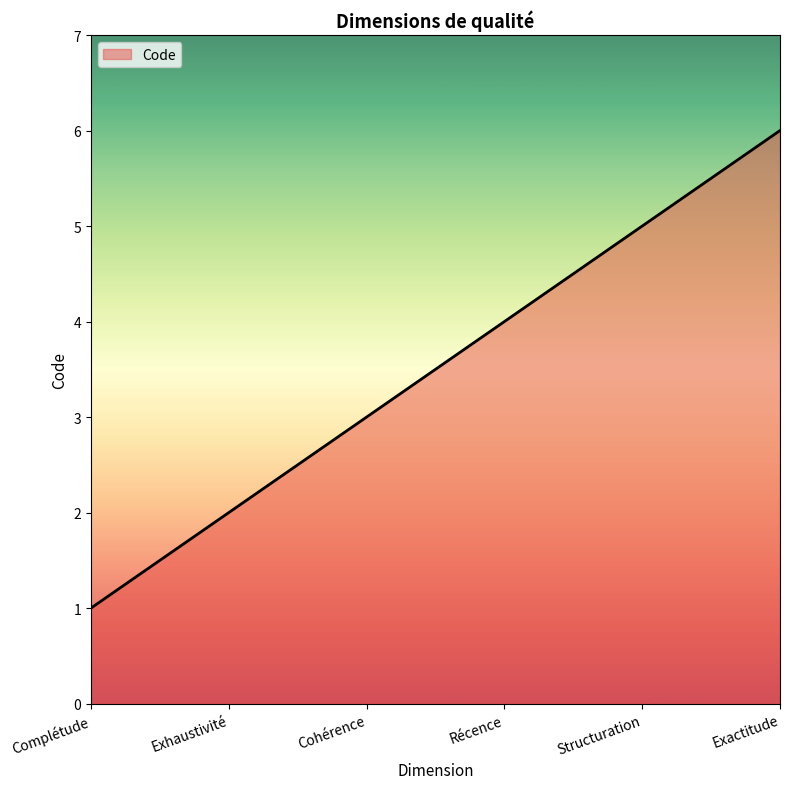

True or false: the data shows 4 at Récence.

True